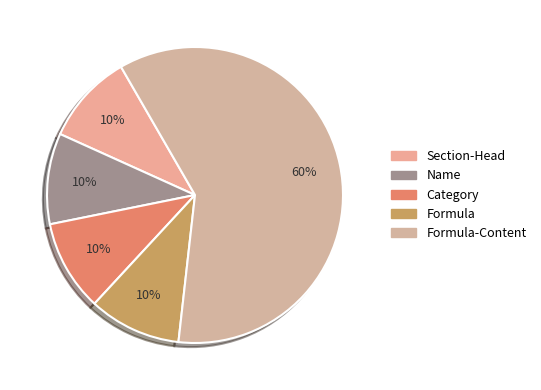

What is the largest slice in the pie chart?

Formula-Content